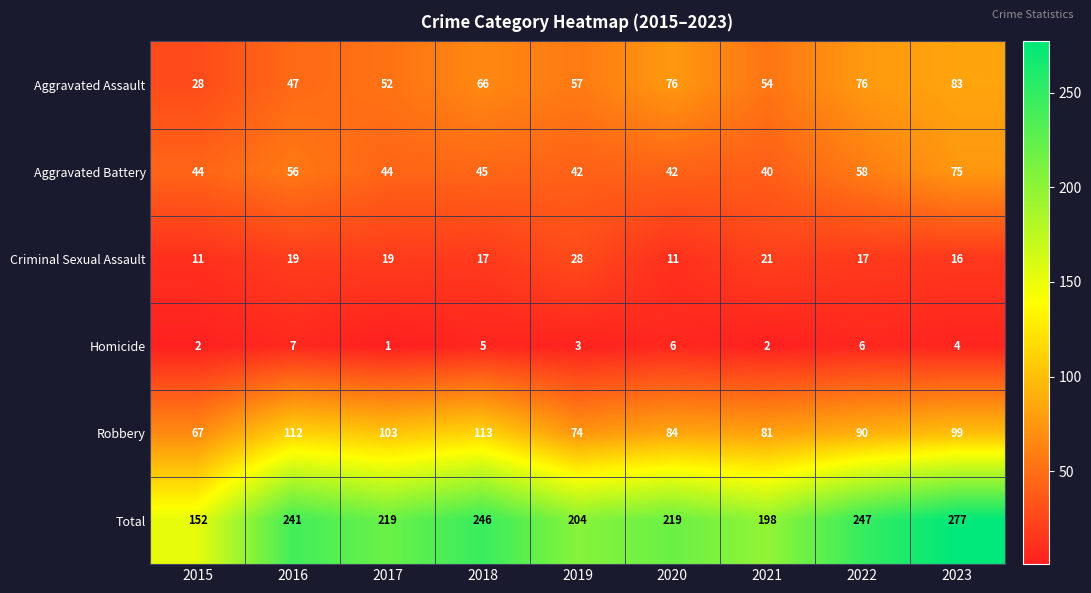

The Total series shows 331 at 2019. True or false?

False